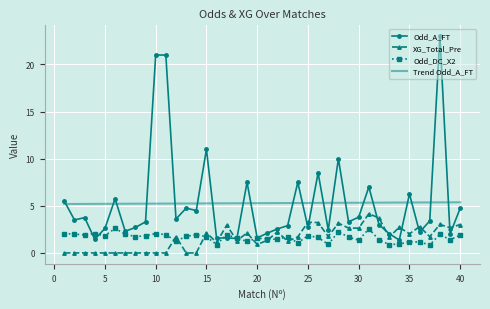

List the series in order of their peak value, highest first.

Odd_A_FT, Trend Odd_A_FT, XG_Total_Pre, Odd_DC_X2